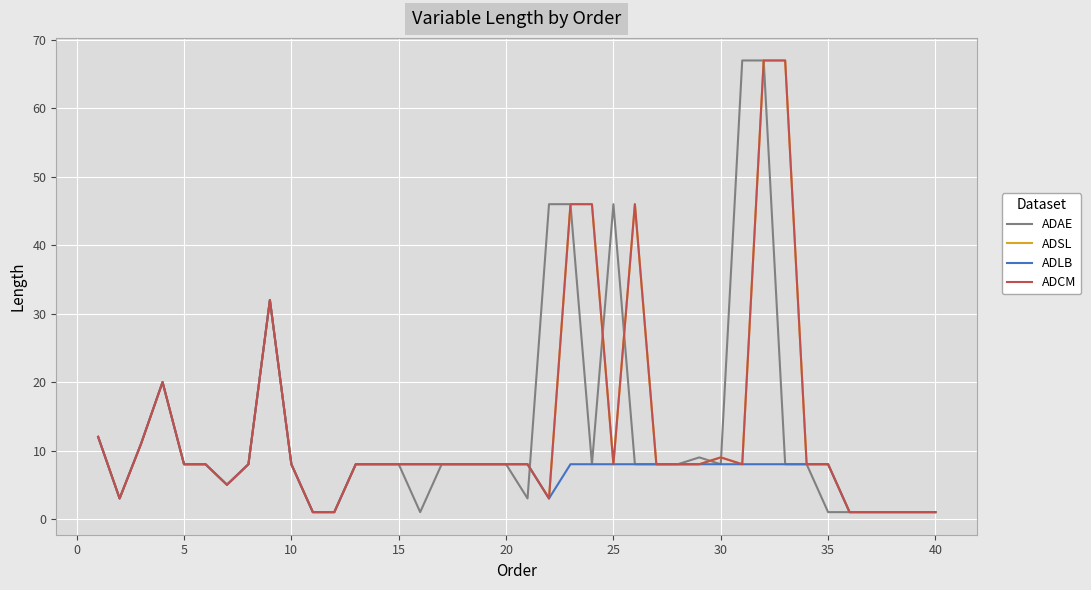

How many intersections are there between ADCM and ADAE?

5